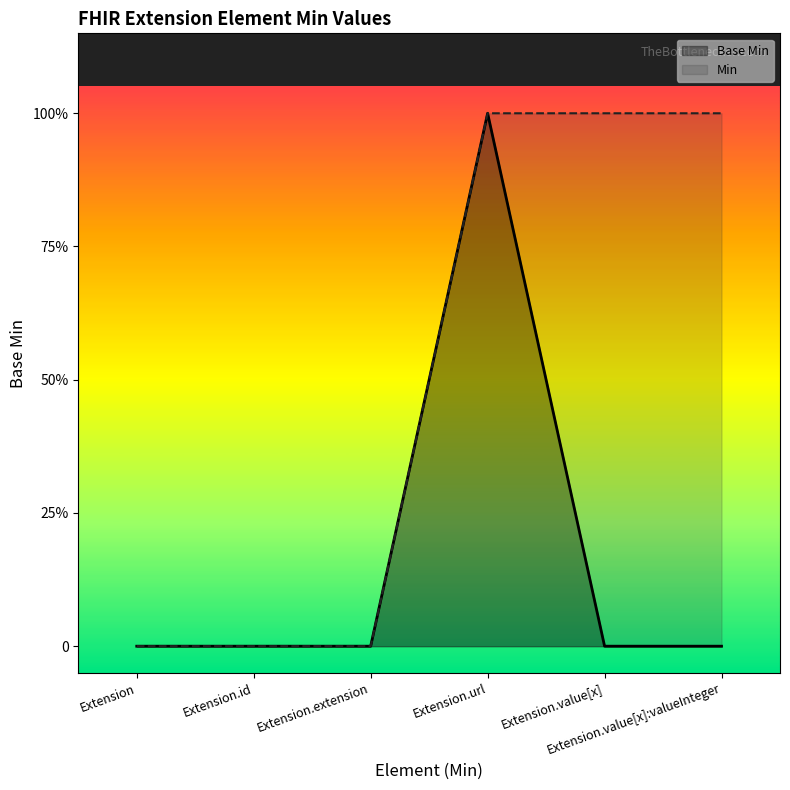

Is it true that the value at Extension.value[x] is 0?

False